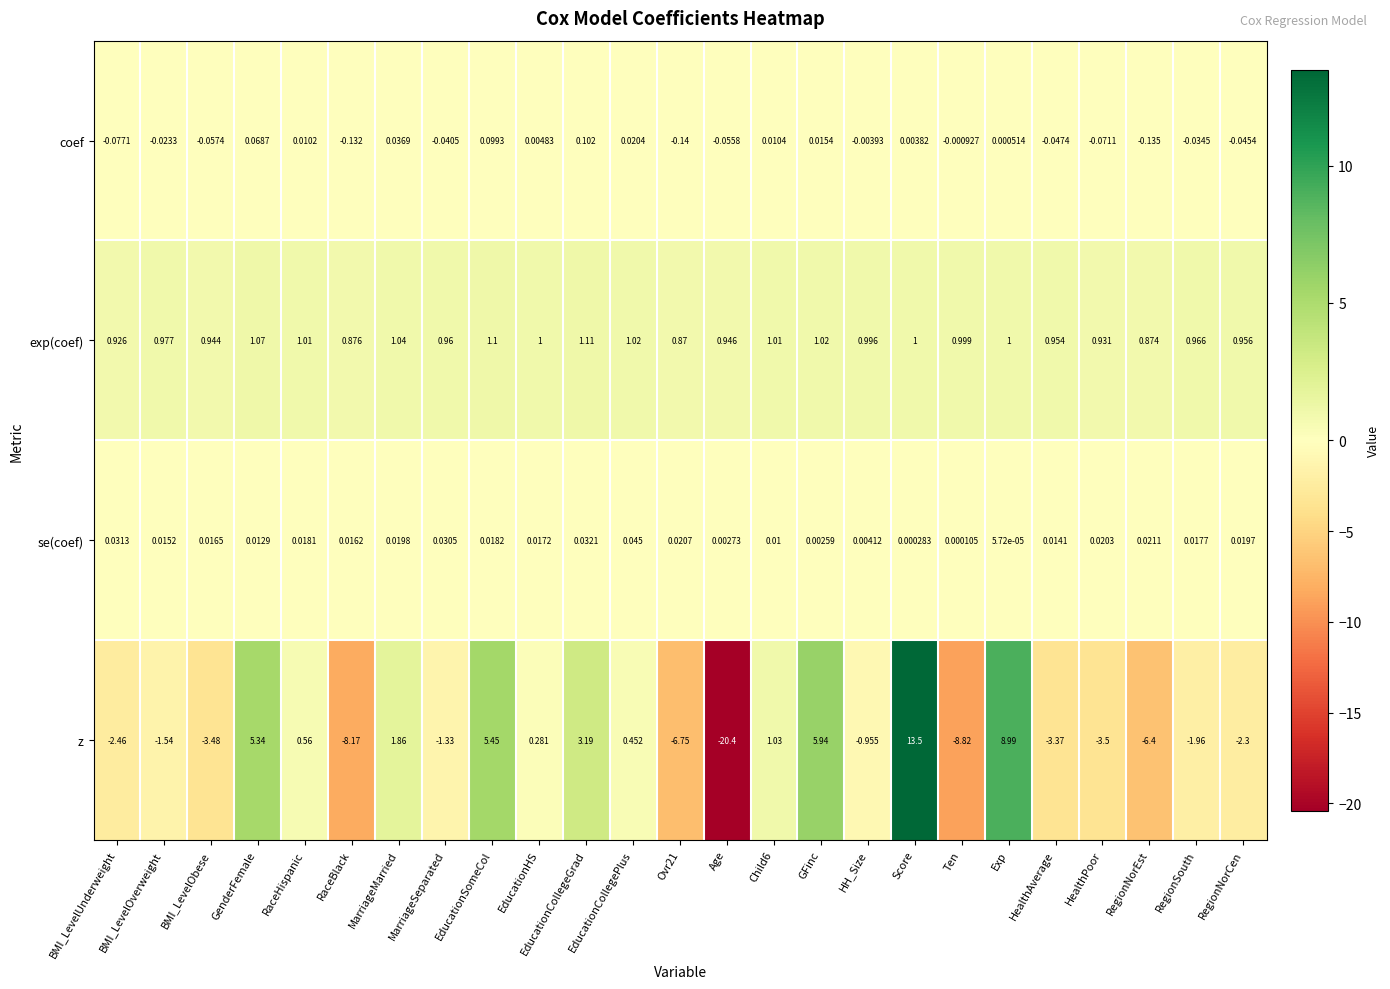

What is the total value across all series at MarriageMarried?

3.0